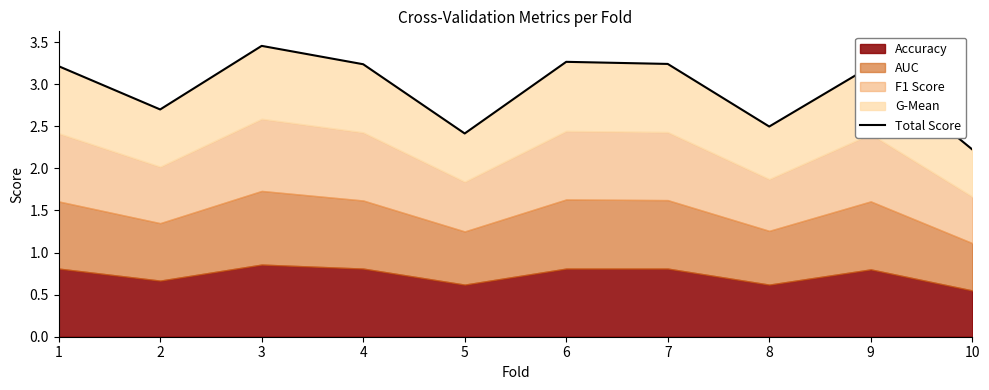

Between 6 and 9, which is larger?

6